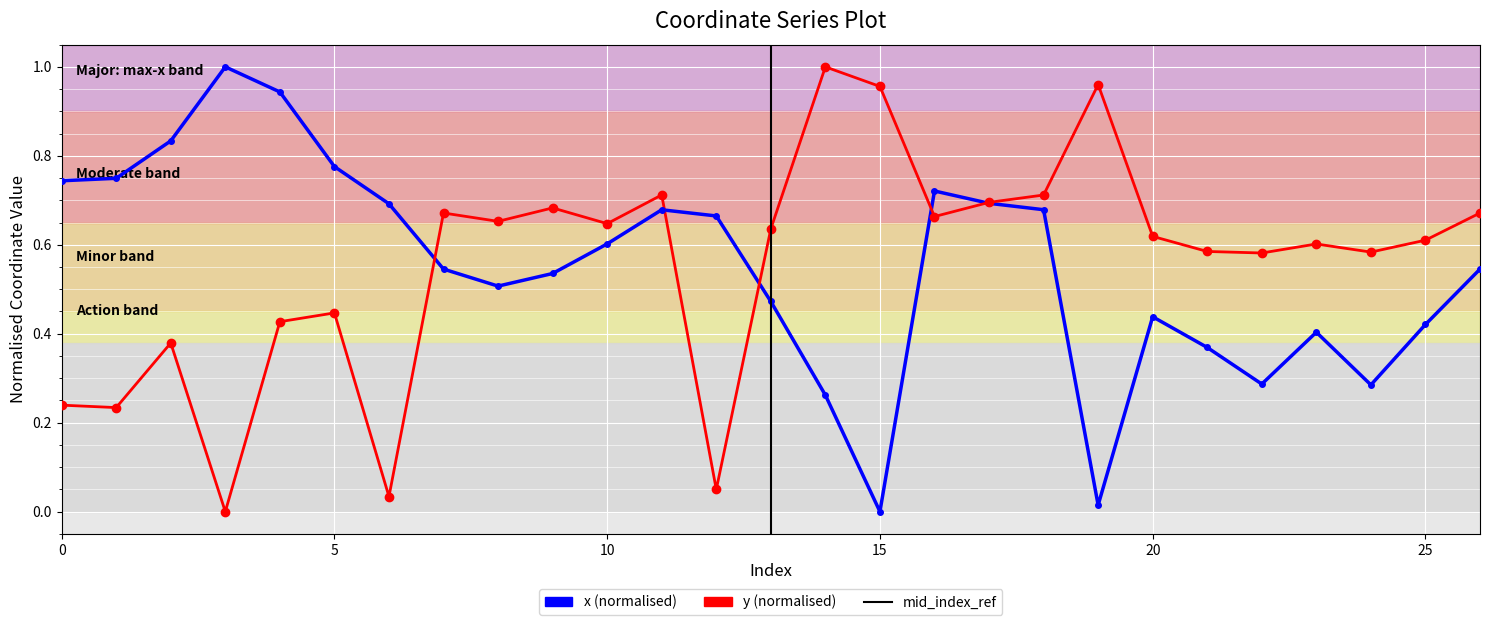

Which category has the lowest value in the y series?

3